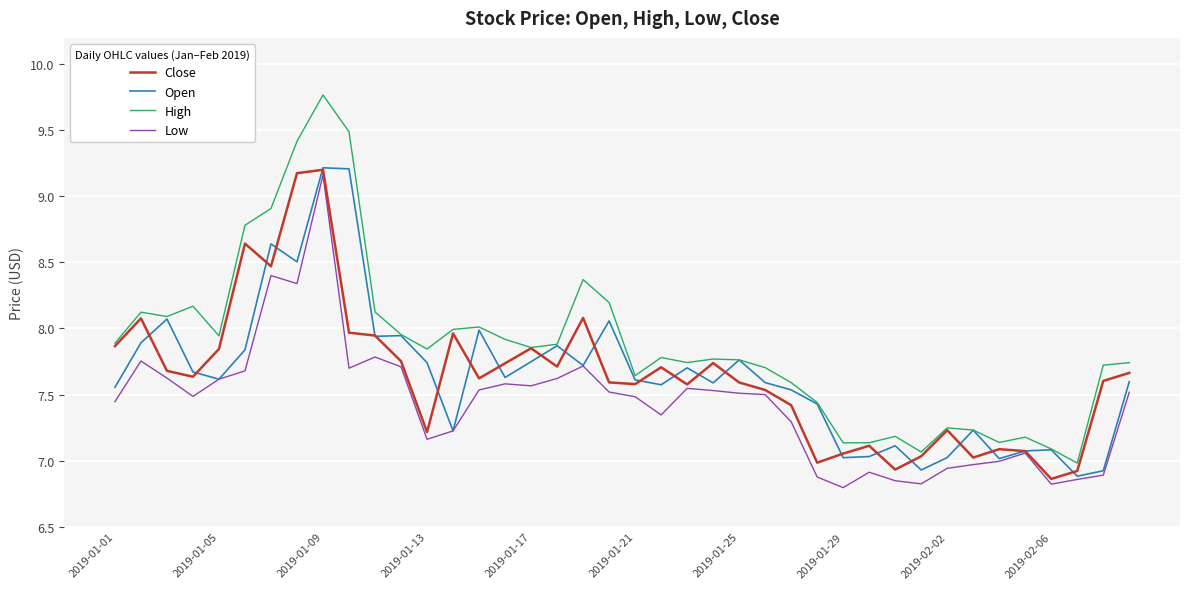

Which series has the widest spread of values?

High